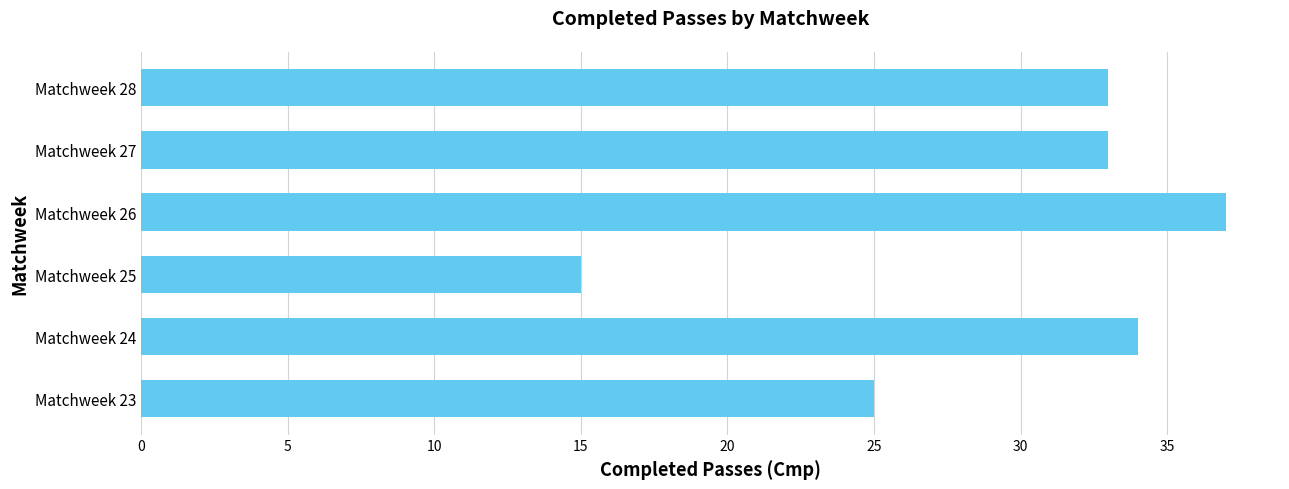

What is the difference between the maximum and minimum values?

22